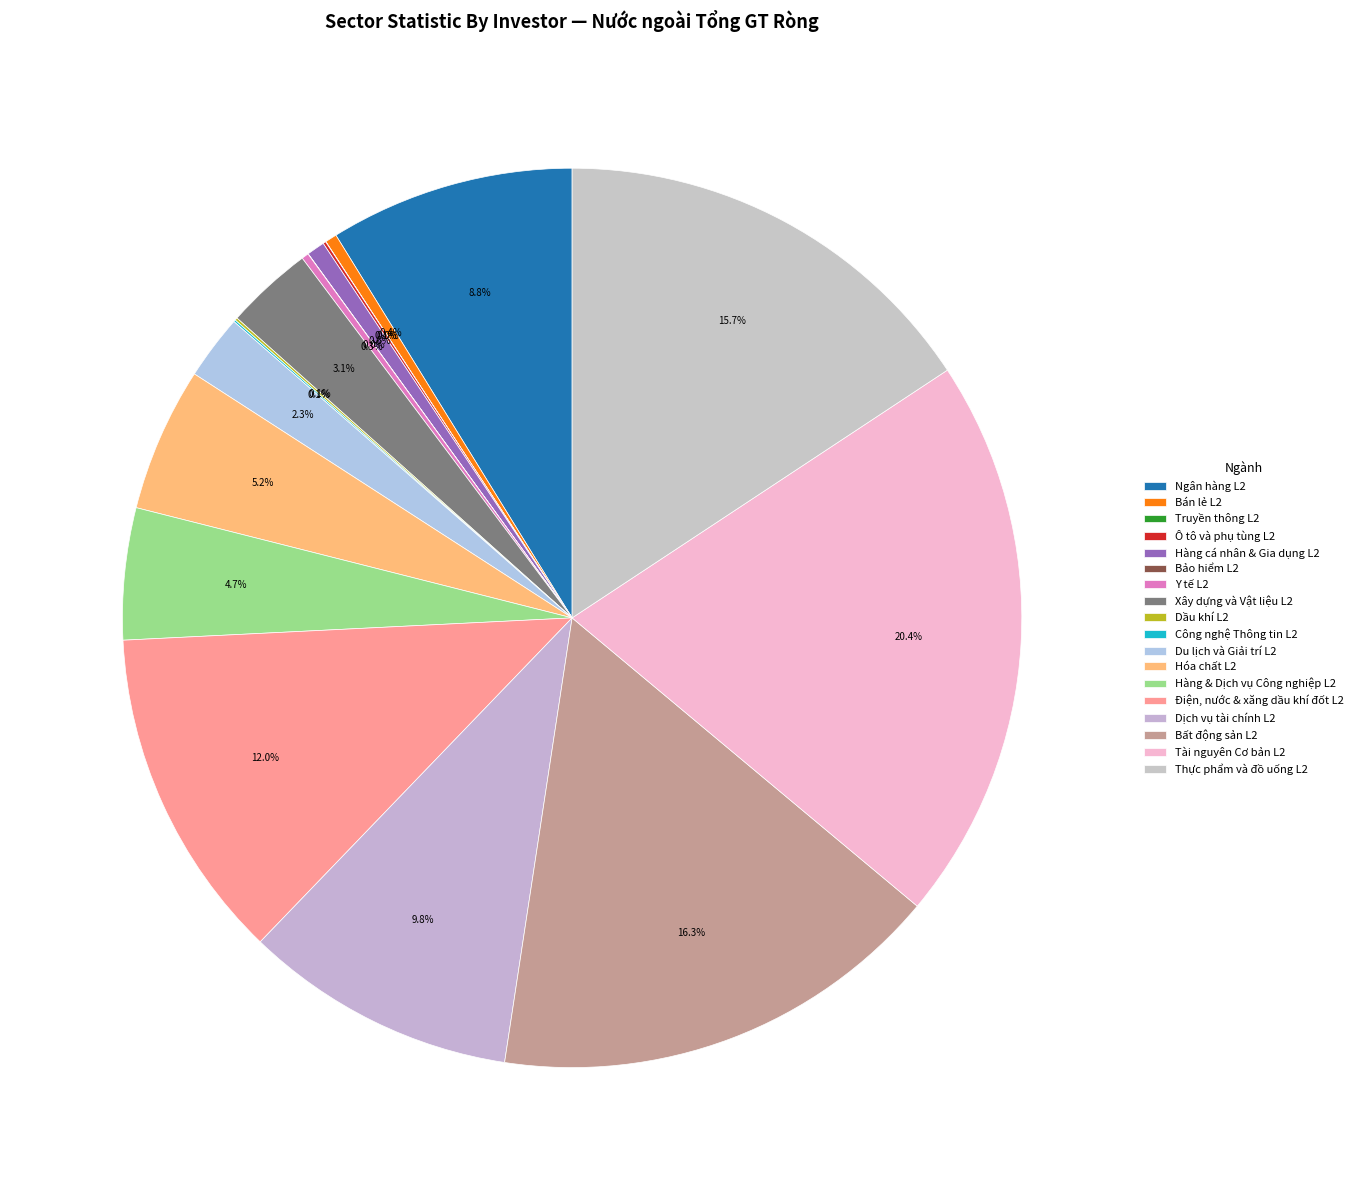

Approximately how many times larger is the value at Thực phẩm và đồ uống L2 compared to Ngân hàng L2?

1.8